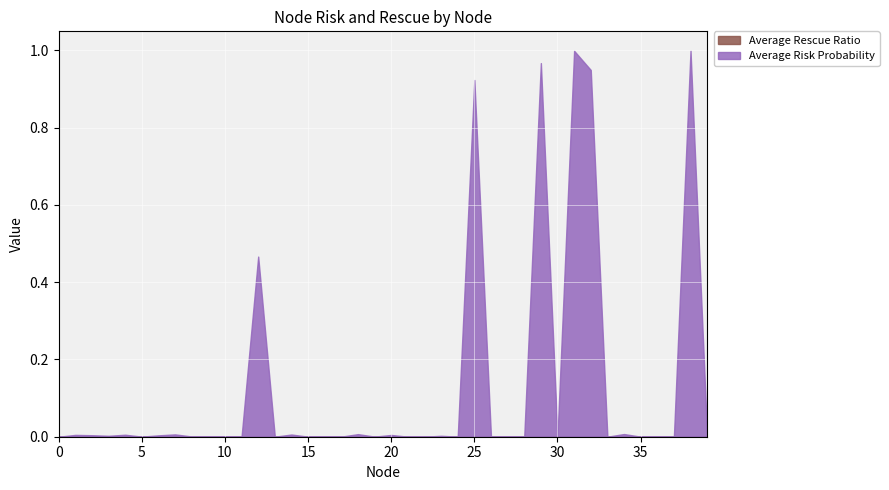

At which label does Average Risk Probability reach its peak?

38